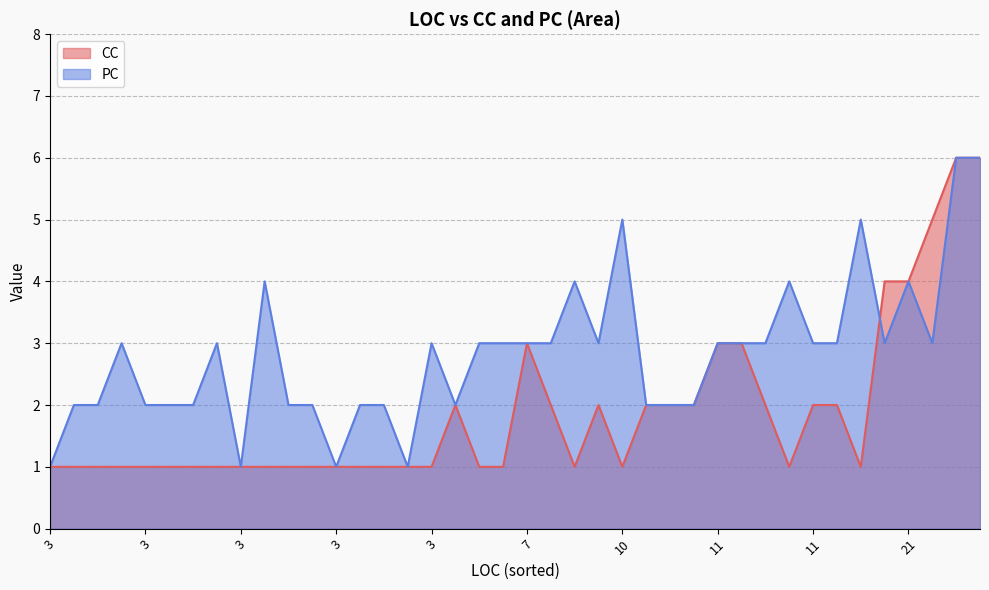

What is the total value across all series at 10?

6